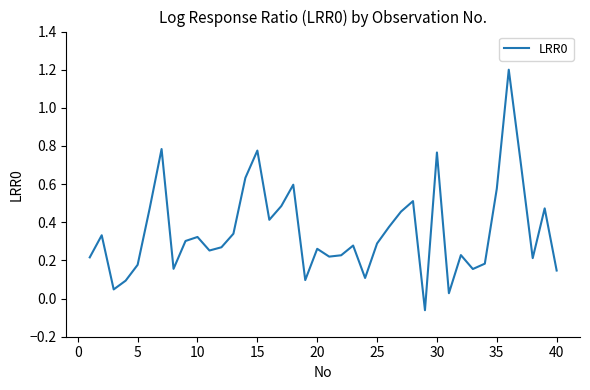

Does the chart have visible grid lines?

No